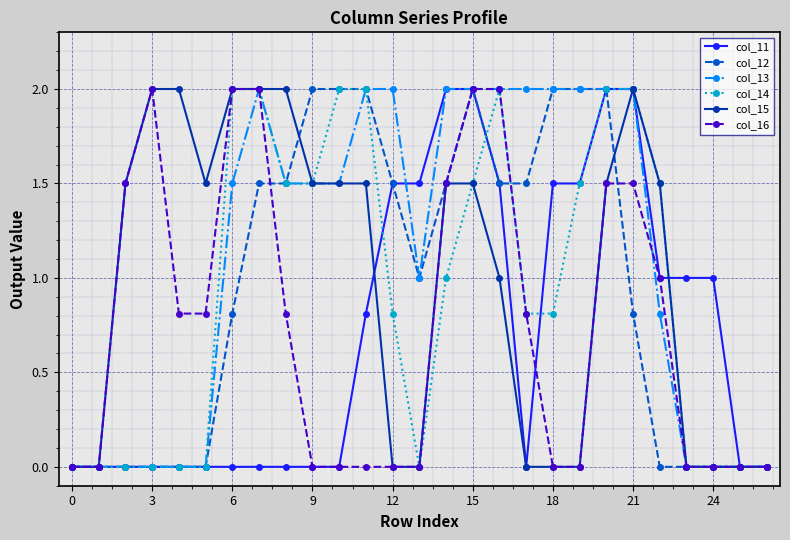

How many lines are shown in the chart?

6